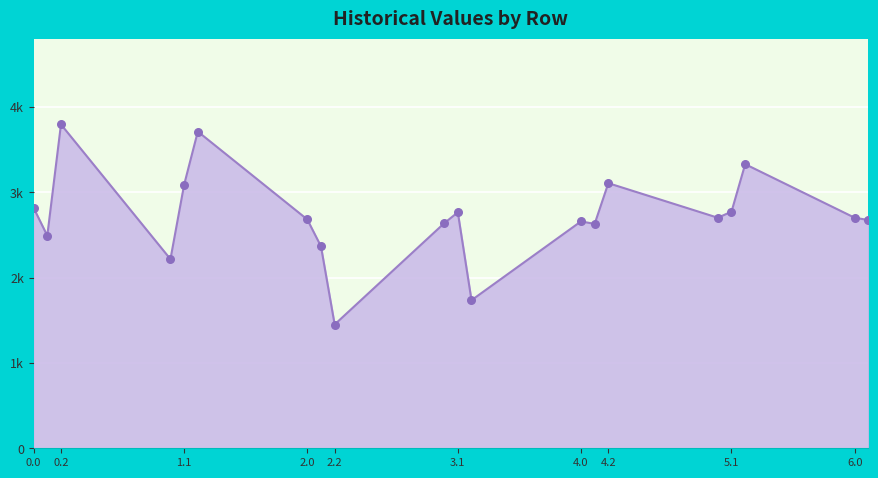

Is this an area chart (filled region under the line)?

Yes